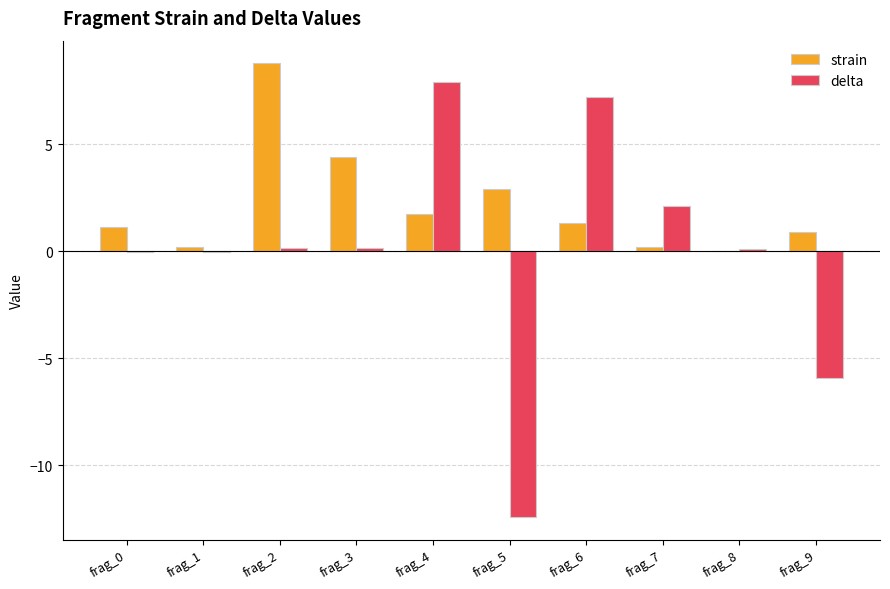

Which series changed the most between frag_1 and frag_6?

delta